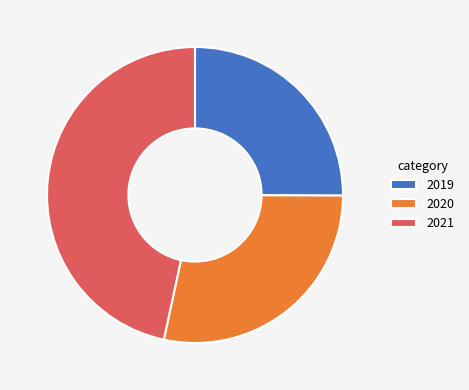

Which slice is the largest?

2021